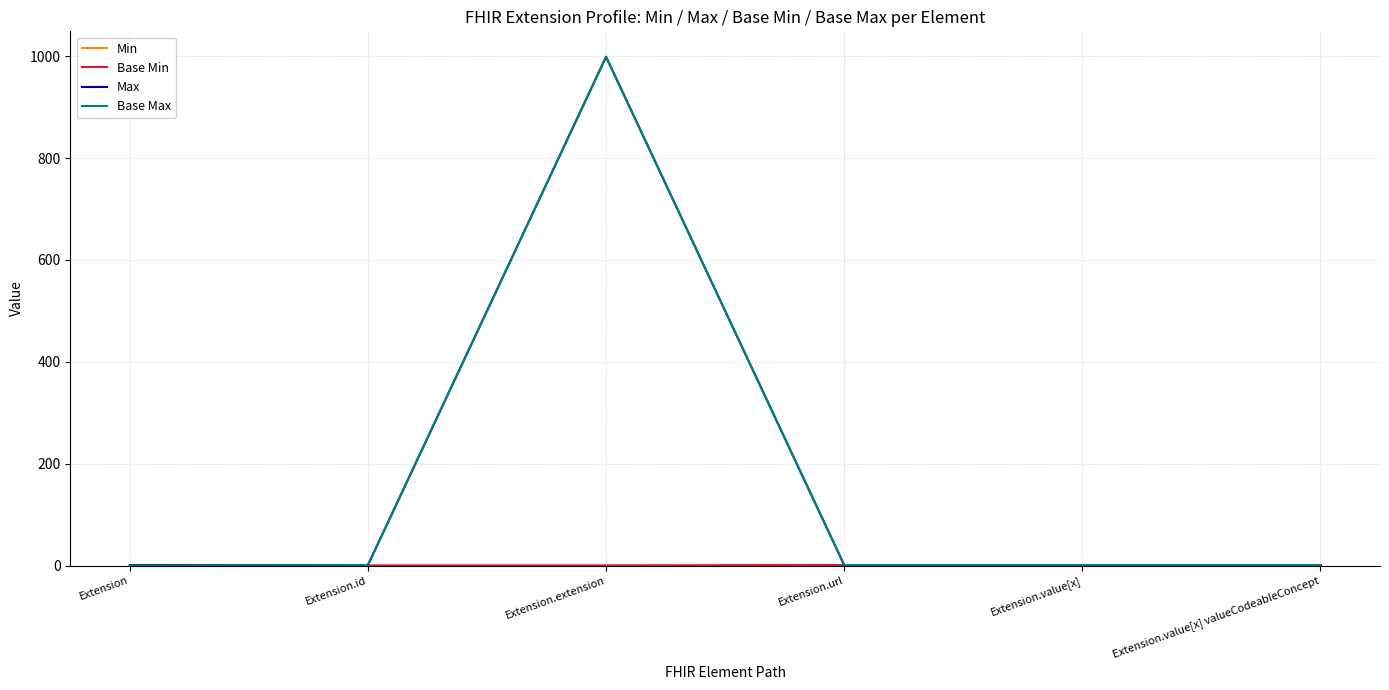

Is this an area chart (filled region under the line)?

No